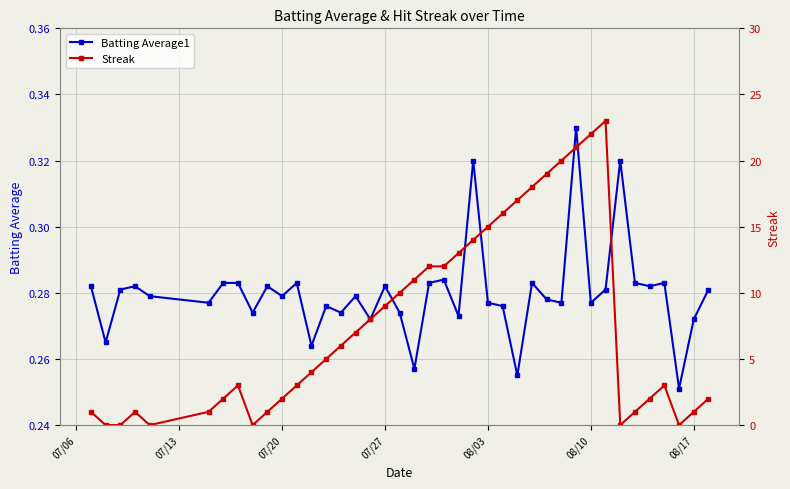

Which series has the largest total across all categories?

Streak